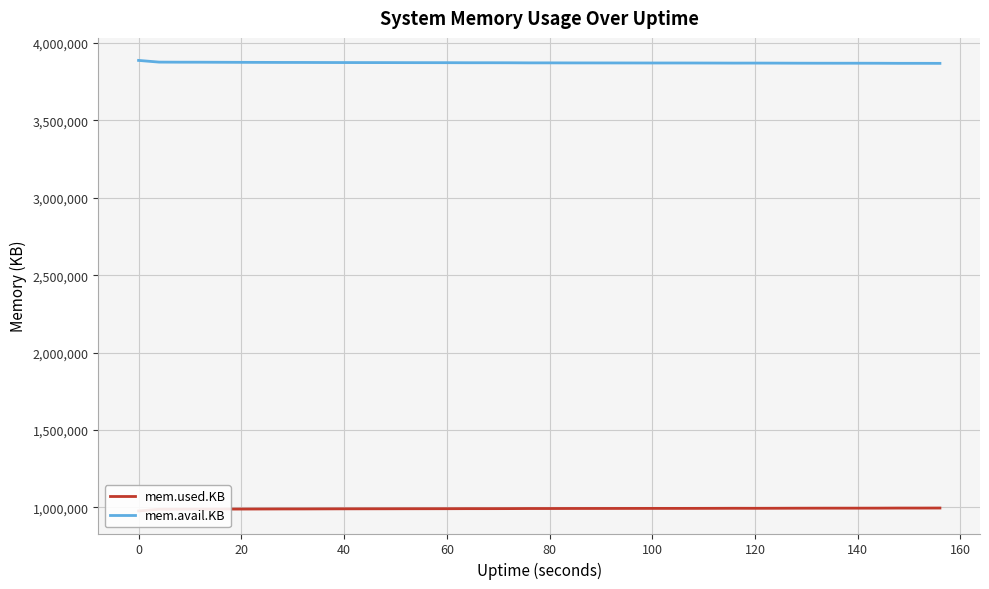

How many data points in mem.used.KB are above 992604?

19